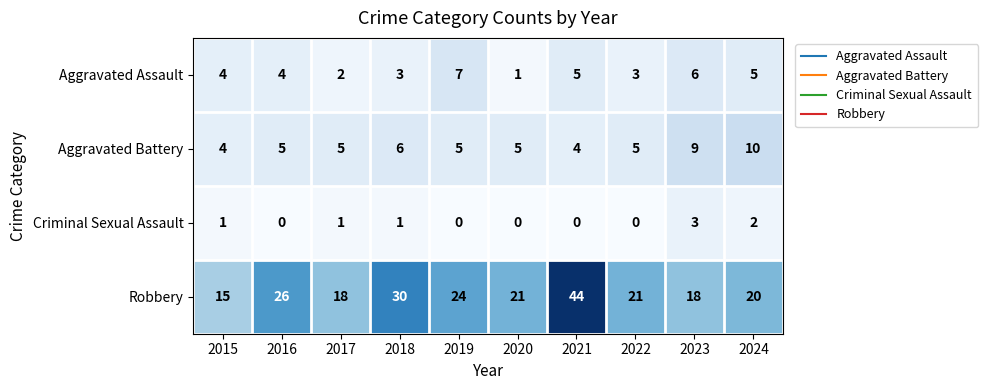

Which series has the widest spread of values?

Robbery